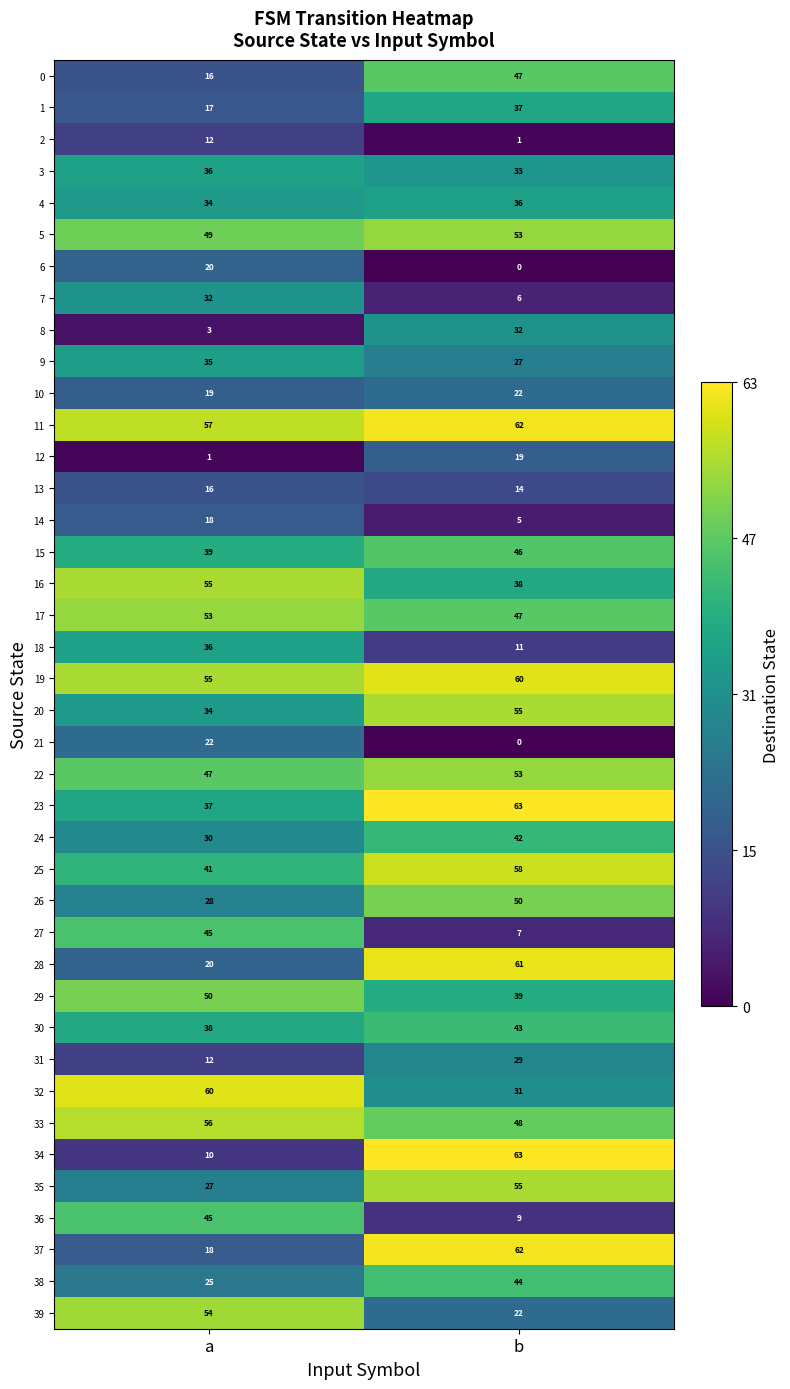

How many values in the 18 series are below 36?

1